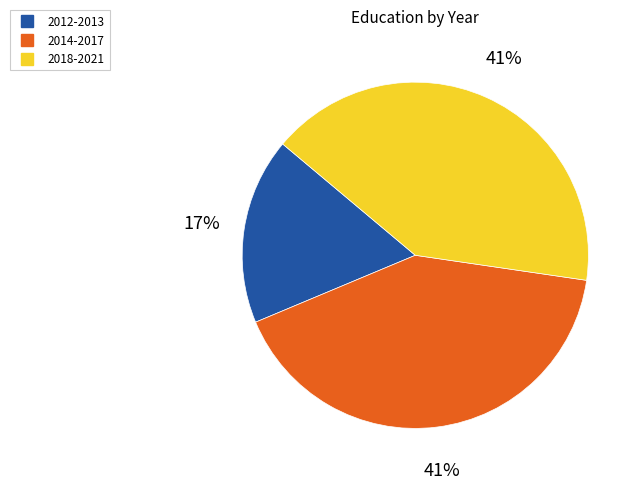

Is there any slice that represents more than half of the pie?

No